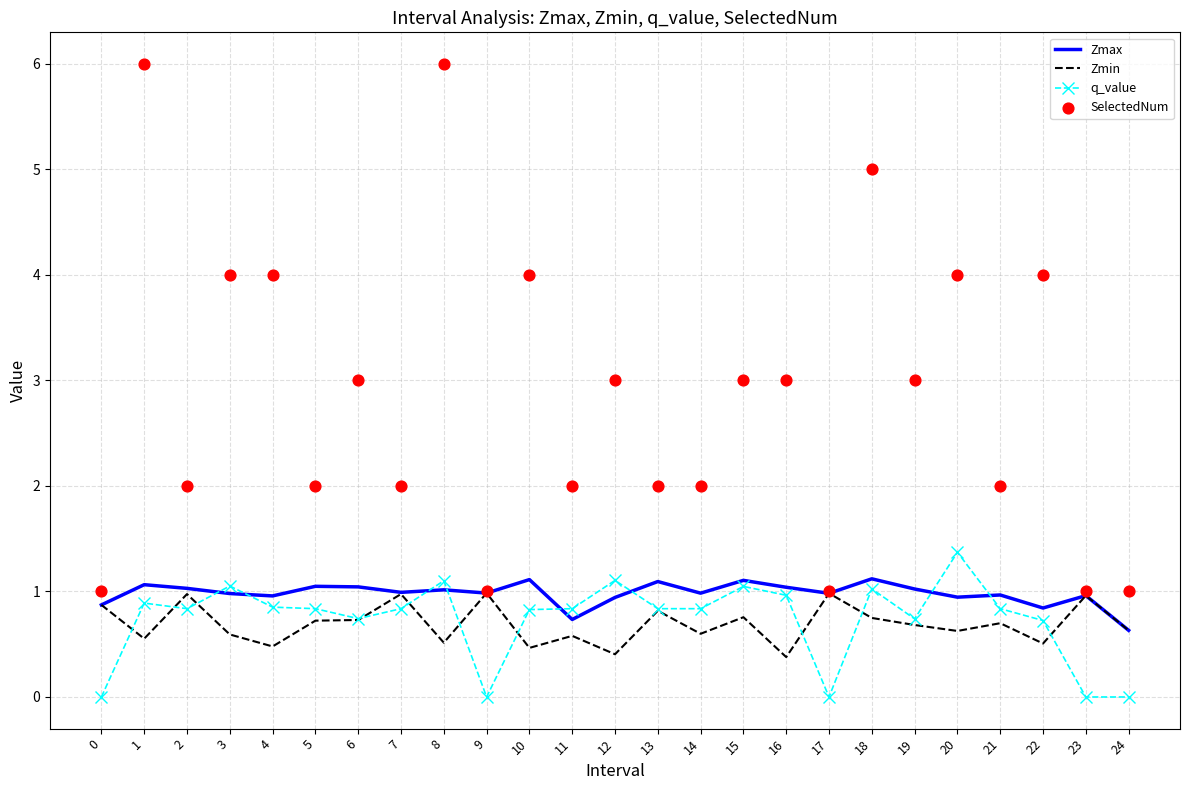

At which category is the sum across all series the highest?

8